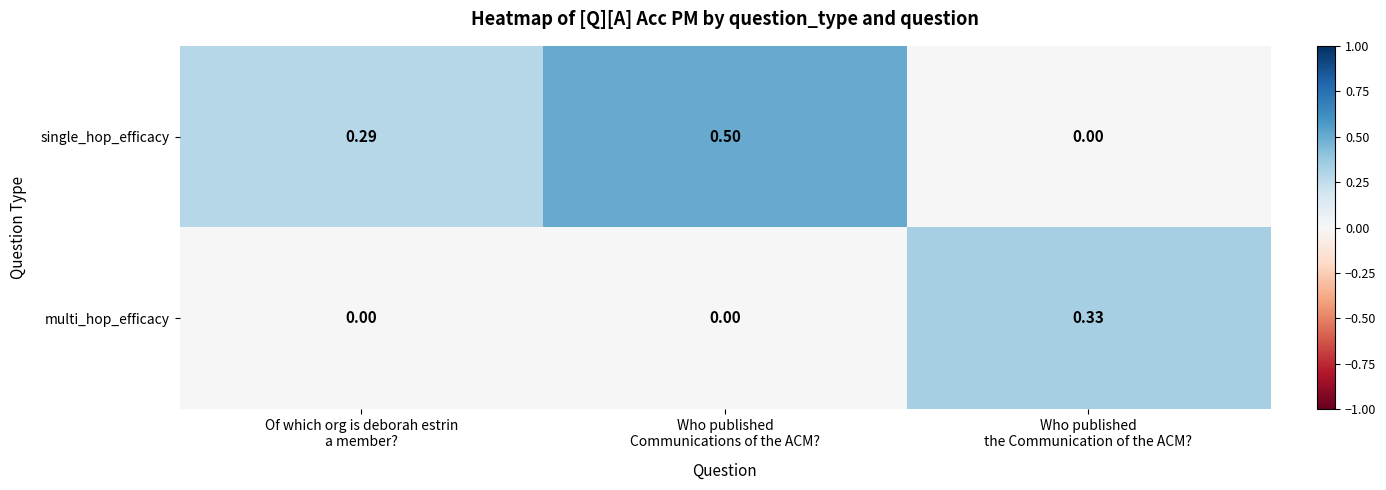

Rank the series by their average value, from lowest to highest.

multi_hop_efficacy, single_hop_efficacy